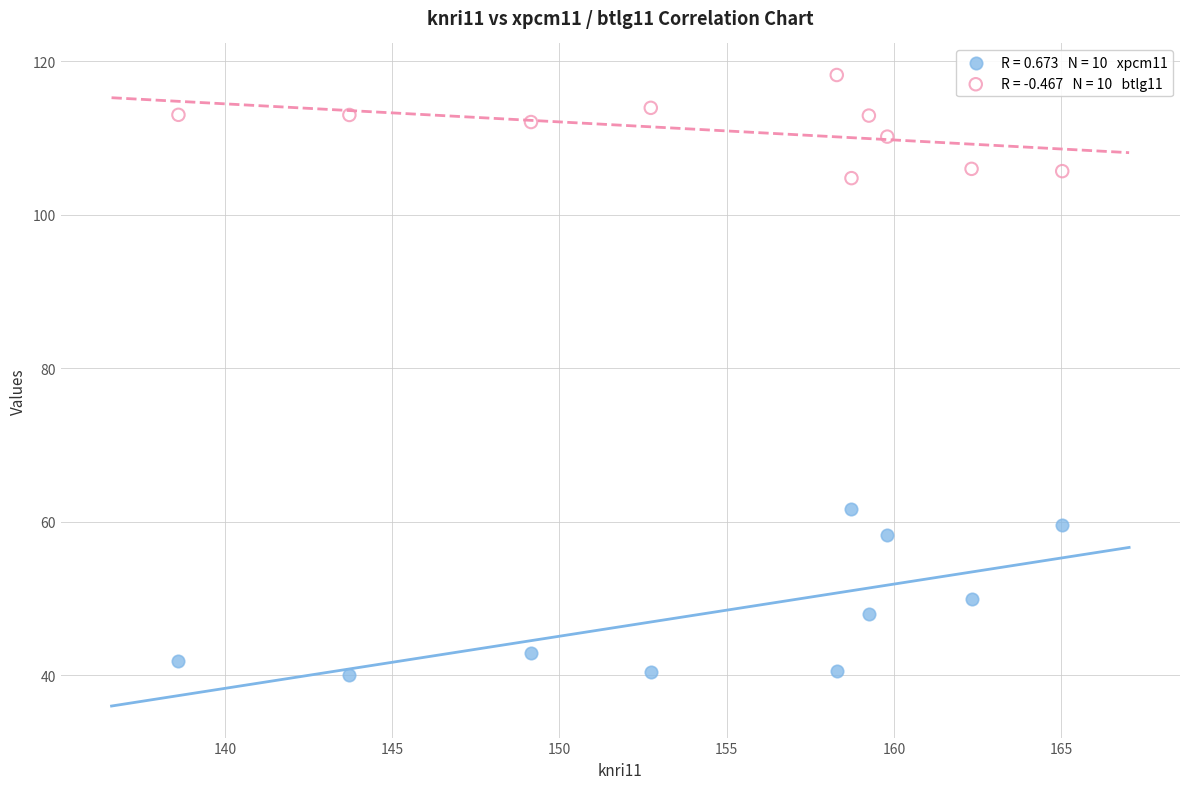

Across all data points, what is the range of X values (max minus min)?

26.4